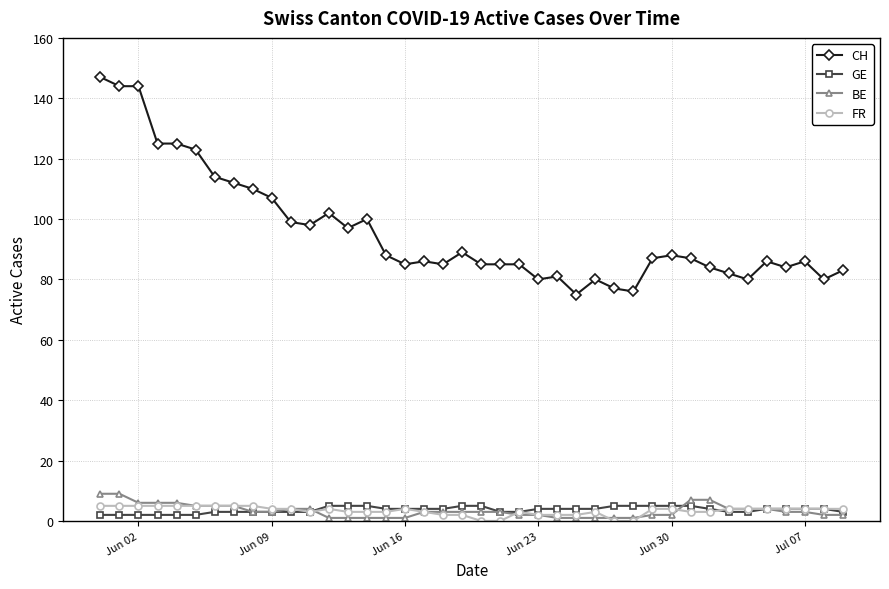

True or false: BE and CH cross at least once.

False